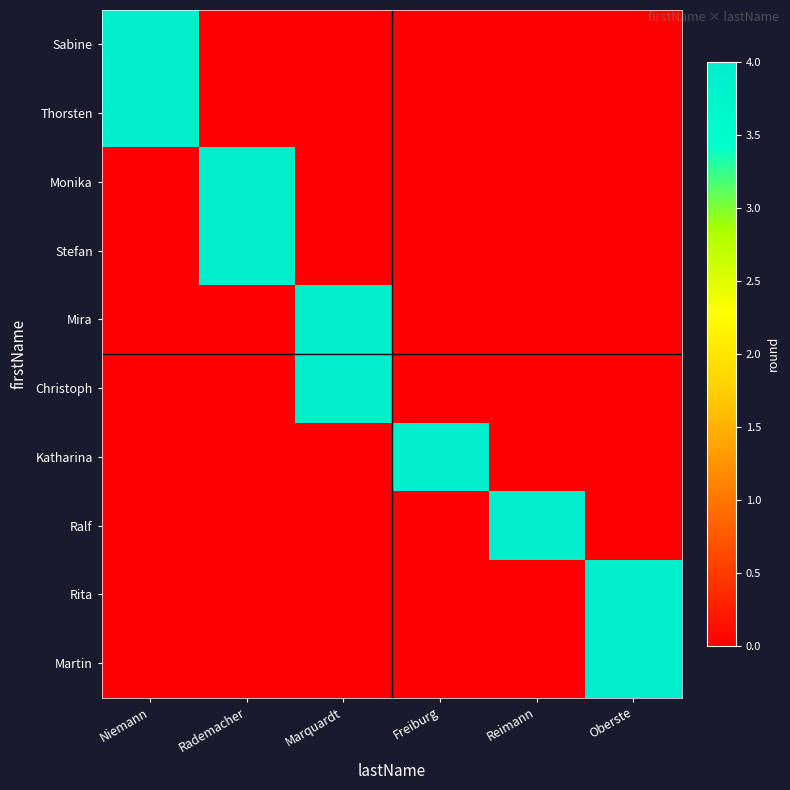

At which category is the sum across all series the highest?

Niemann